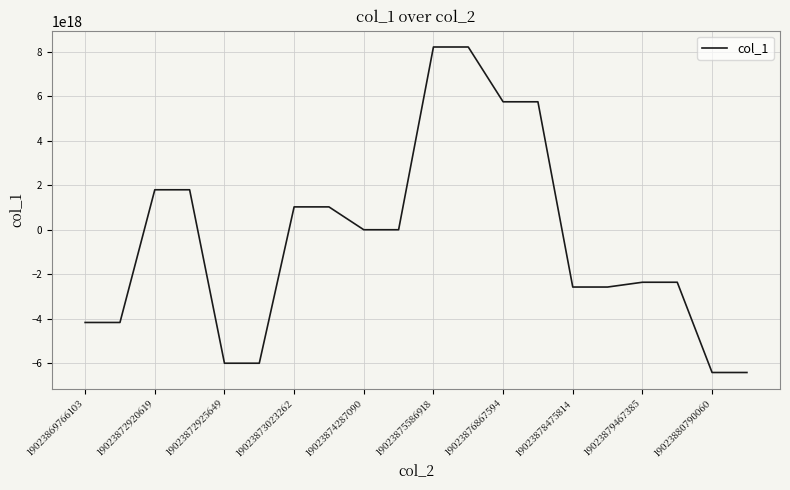

Is it true that the value at 19023872925649 is -3790645030528733184?

False